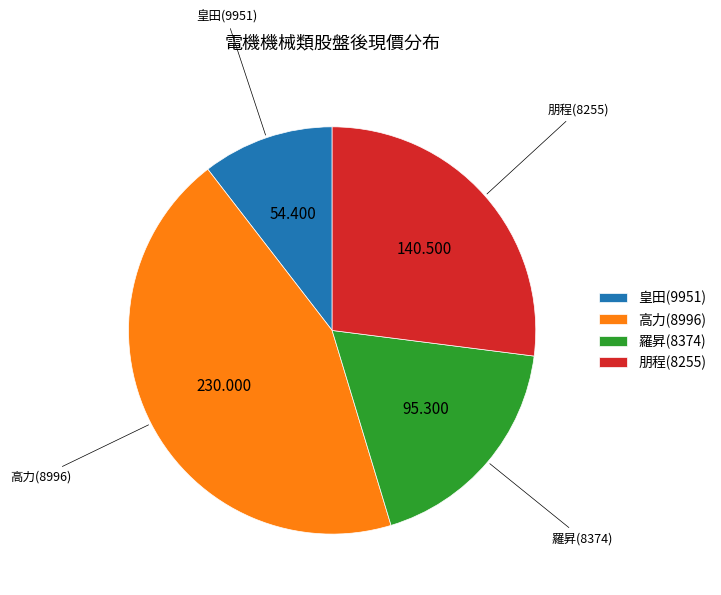

Is there a majority slice in this chart?

No